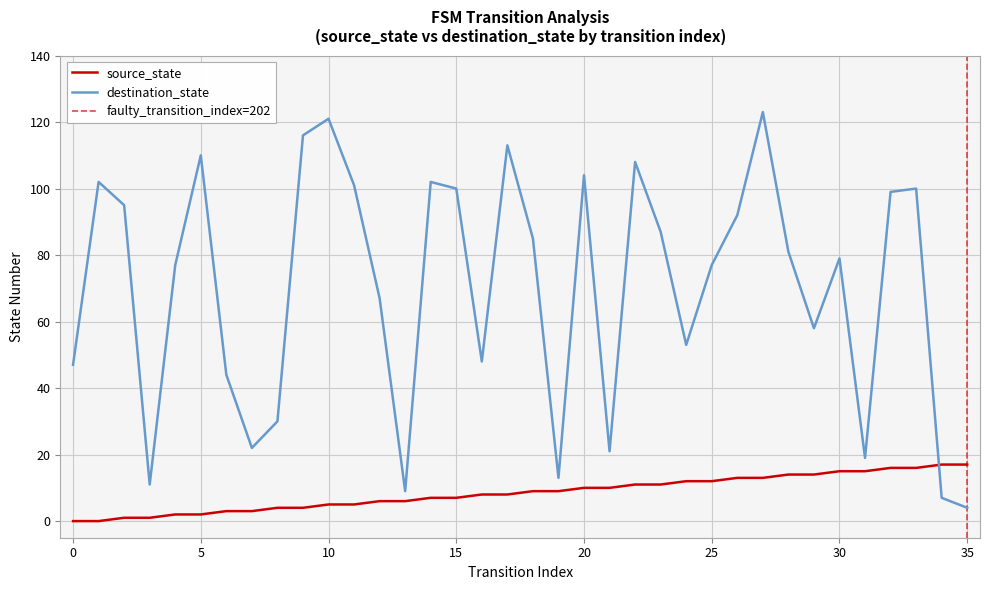

Where do destination_state and source_state first cross each other?

33 and 34